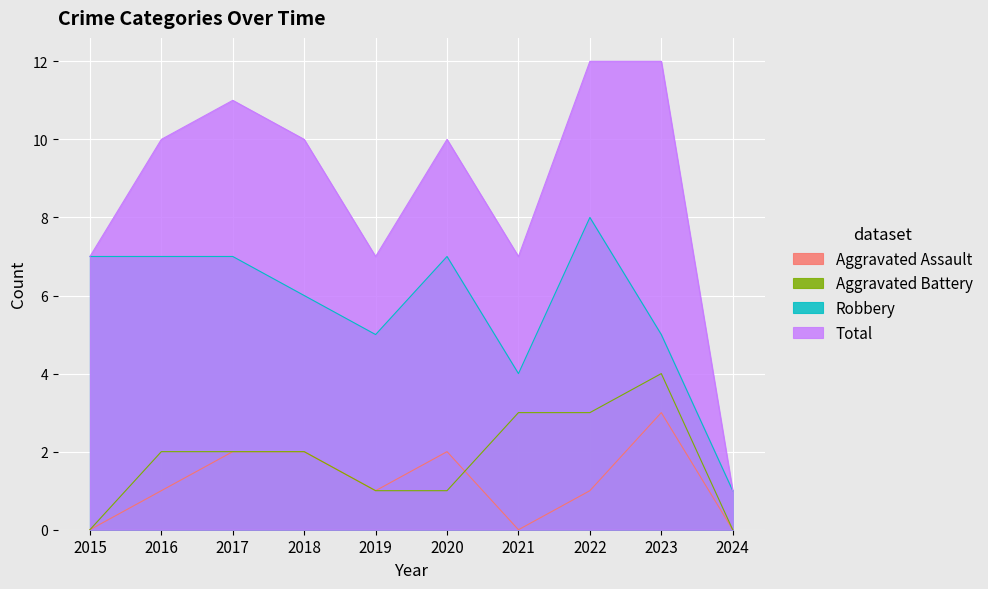

What is the difference between the highest and lowest values at 2024?

1